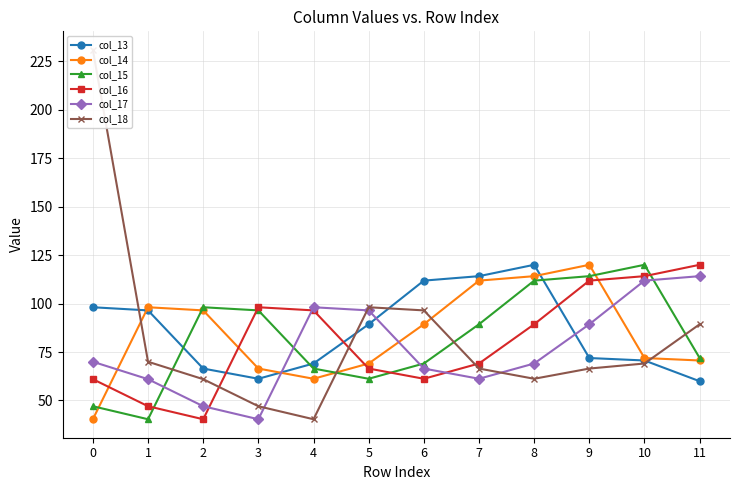

Which series ends up on top after the final intersection of col_15 and col_18?

col_18